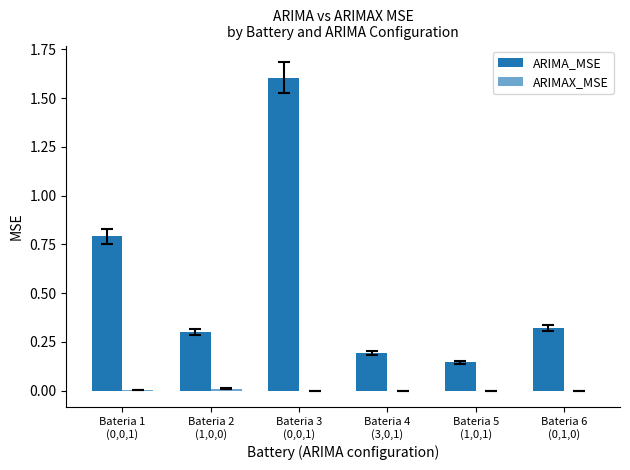

The value of ARIMA_MSE at Bateria 3
(0,0,1) is 2.1. True or false?

False